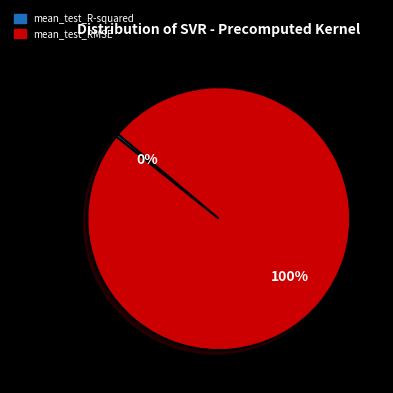

To the nearest percent, what is the combined percentage of mean_test_R-squared and mean_test_RMSE?

100%